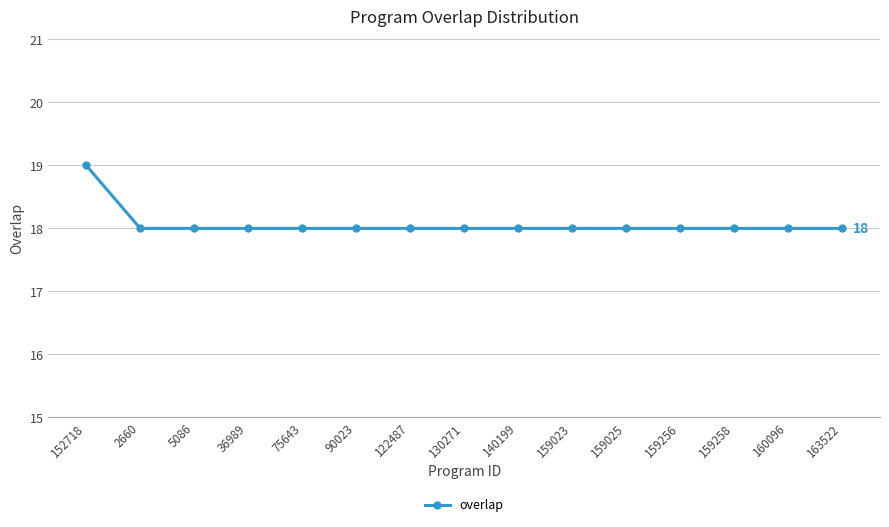

The chart shows a value of 18 at 160096. True or false?

True